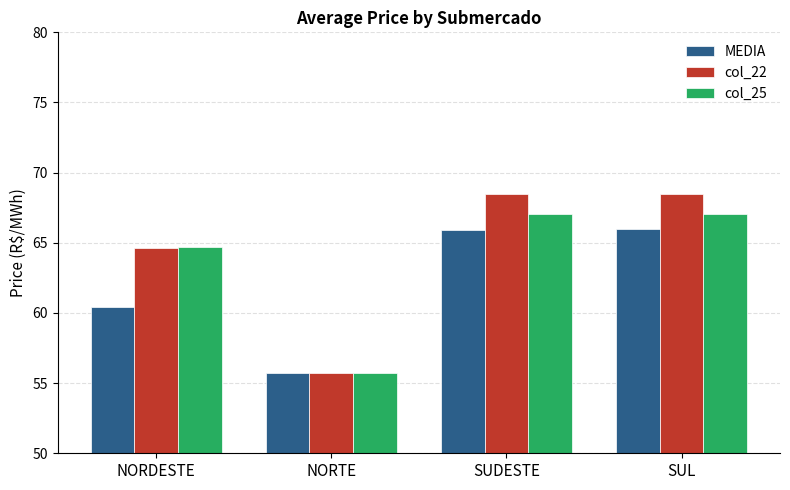

How many values in the MEDIA series exceed 65?

2